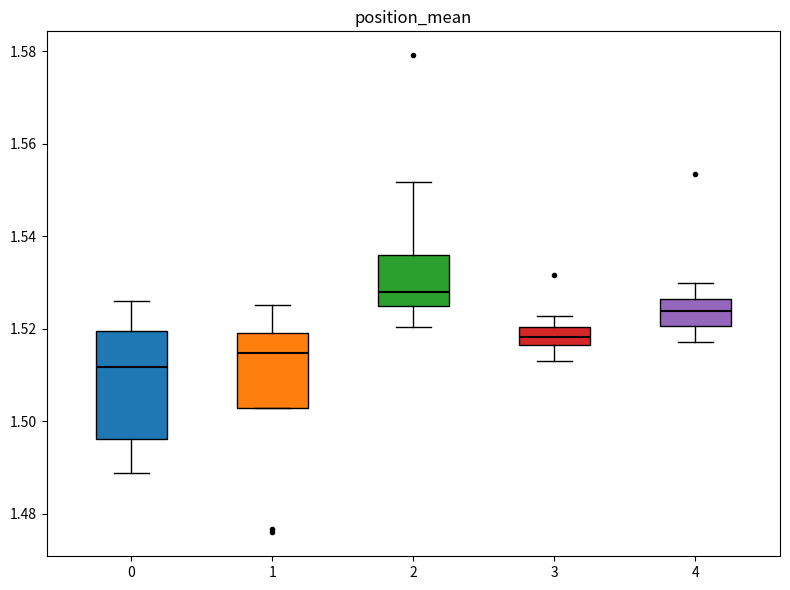

Comparing the boxes themselves (not the whiskers), which one is the tallest?

0